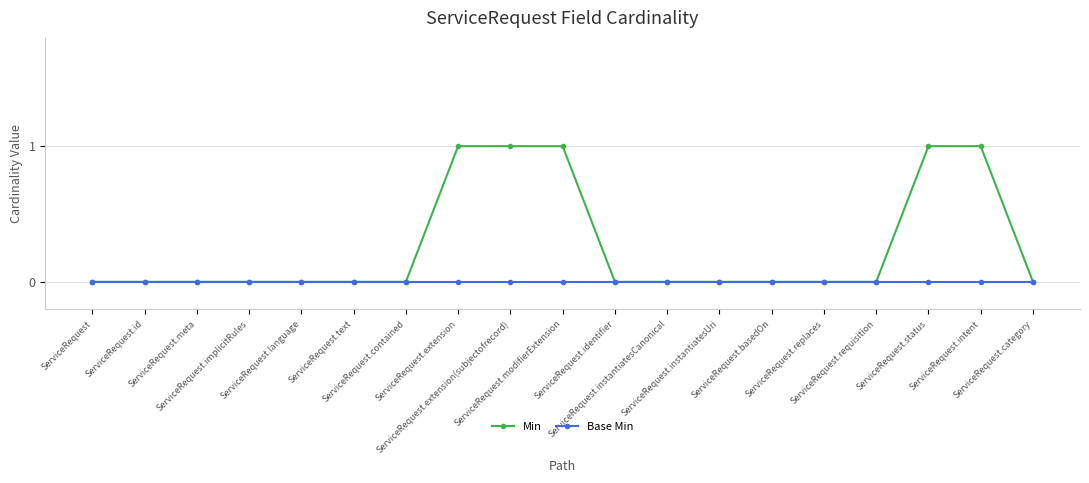

Which series has the largest total across all categories?

Min